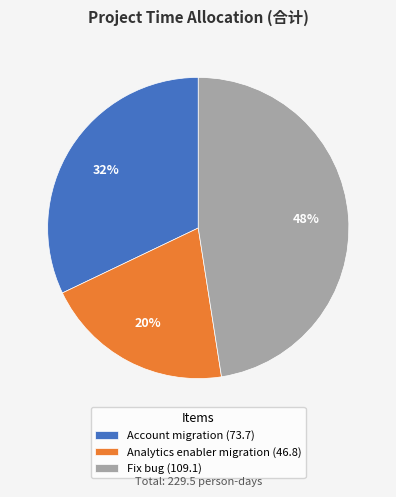

Which has a higher value, Account migration or Fix bug?

Fix bug